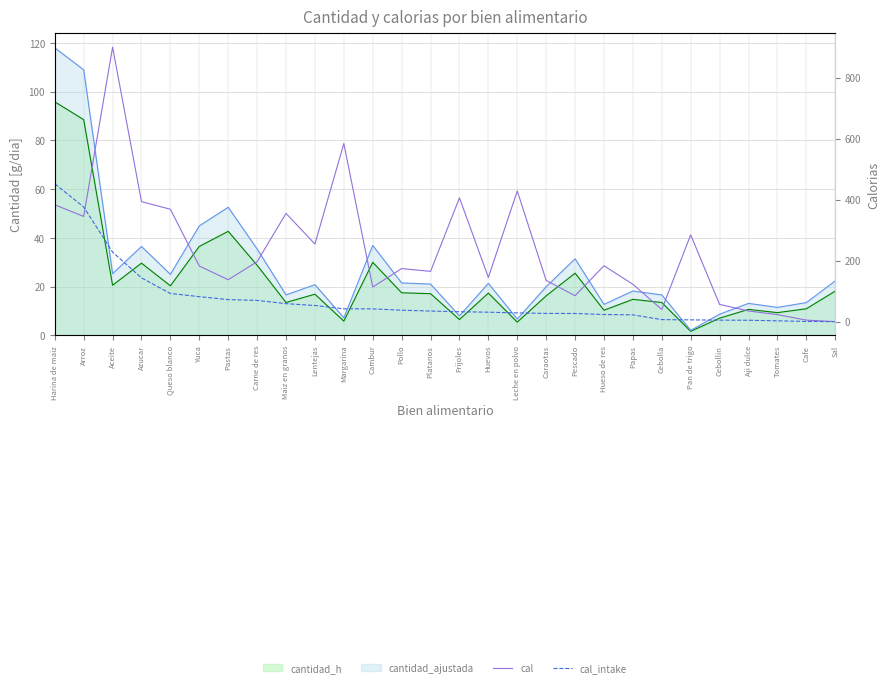

What is the highest value of the cal series?

900.0